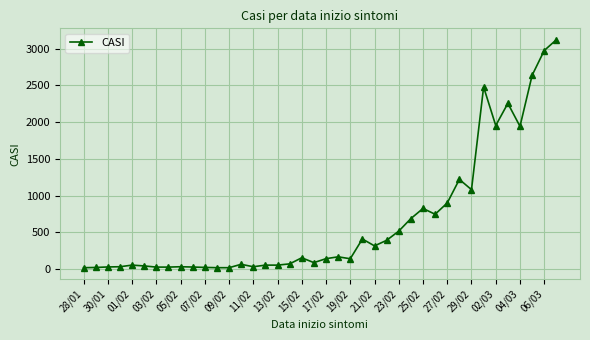

What is the difference between the maximum and minimum values?

3106